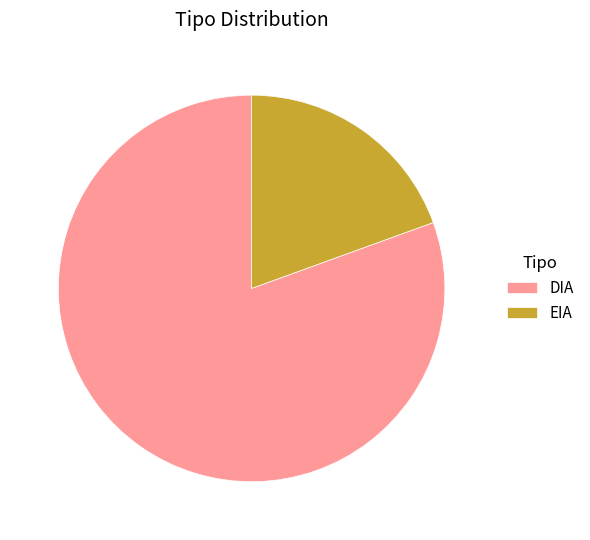

Rank the categories by value from lowest to highest.

EIA, DIA